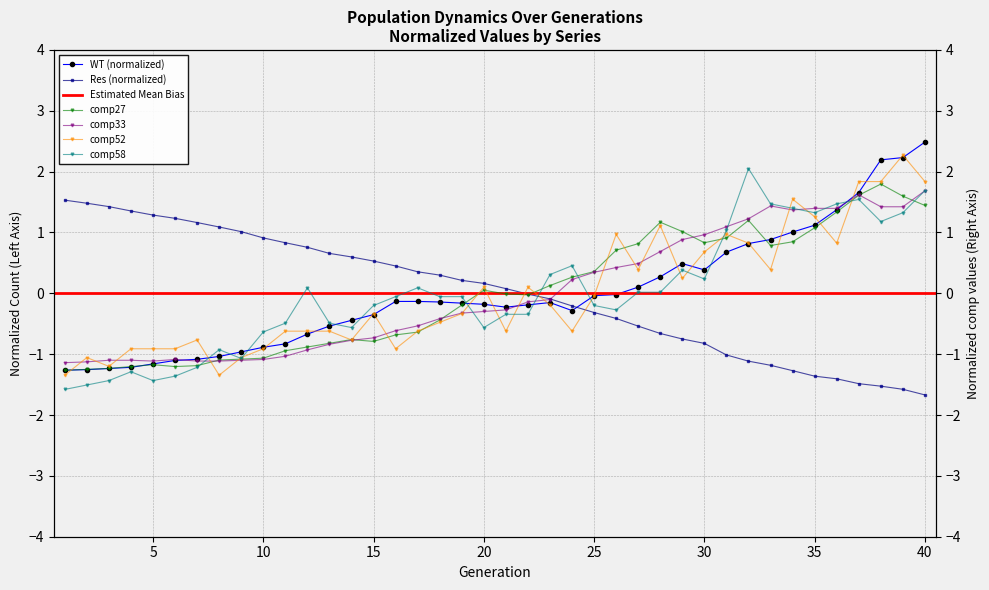

What is the value of the Res point at the 30th from the left?

-0.8